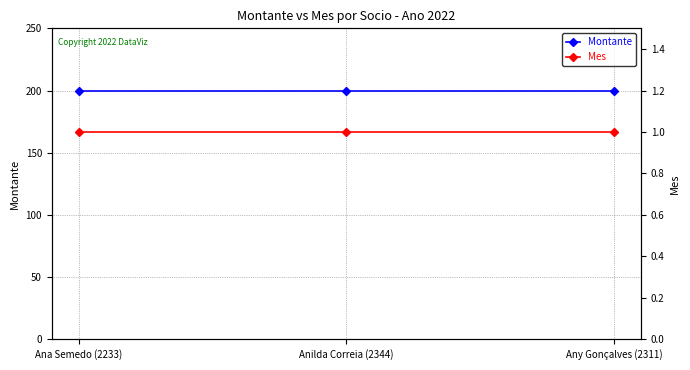

What position from the left is Ana Semedo (2233)?

1